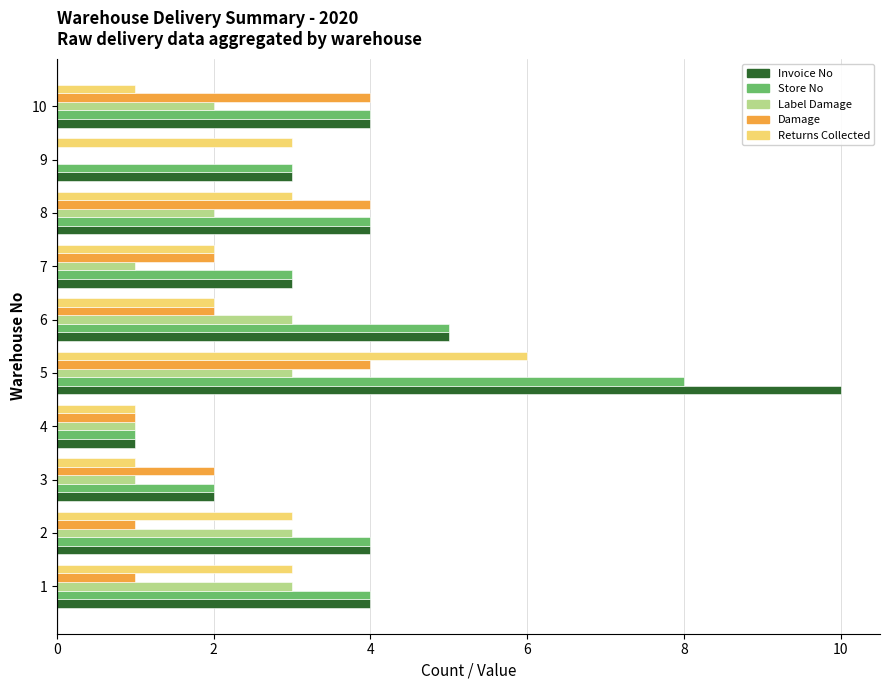

The Returns Collected series shows 3 at 1. True or false?

True